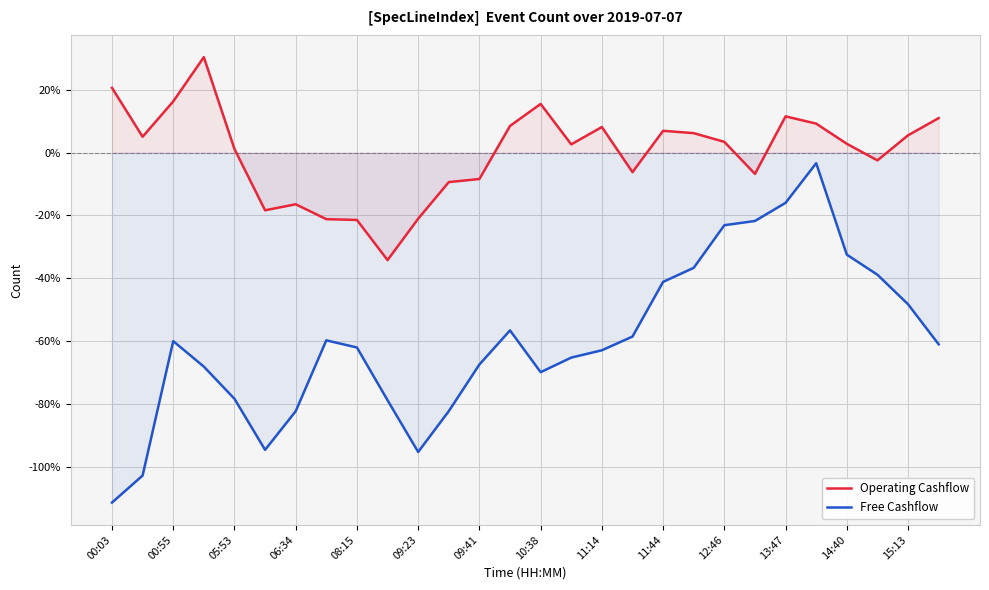

True or false: Free Cashflow and Operating Cashflow cross at least once.

False